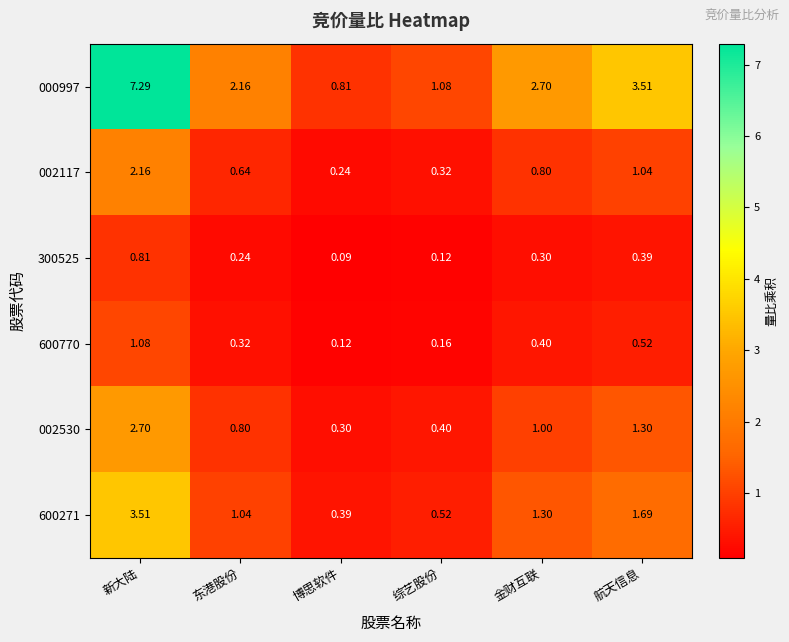

Is the value of 600271 at 新大陆 greater than the value of 002530 at 新大陆?

Yes